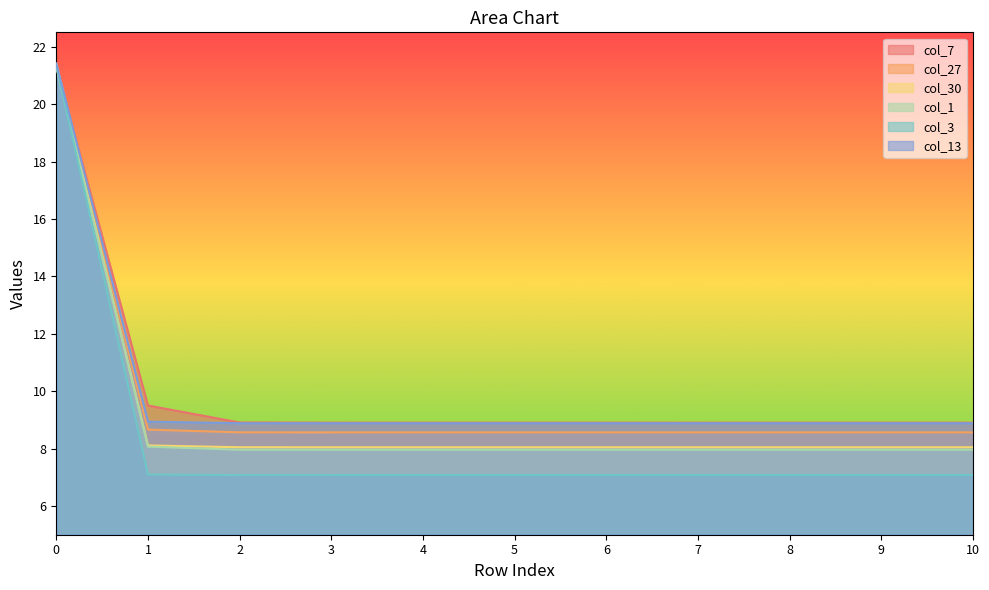

The value of col_13 at 6 is 8.9. True or false?

True